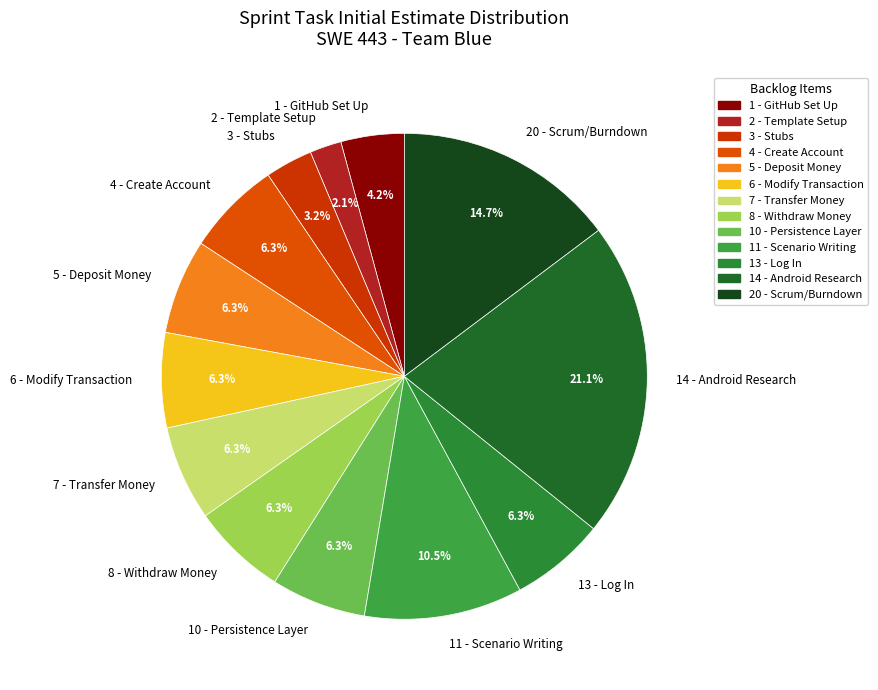

Which slice is the largest?

14 - Android Research